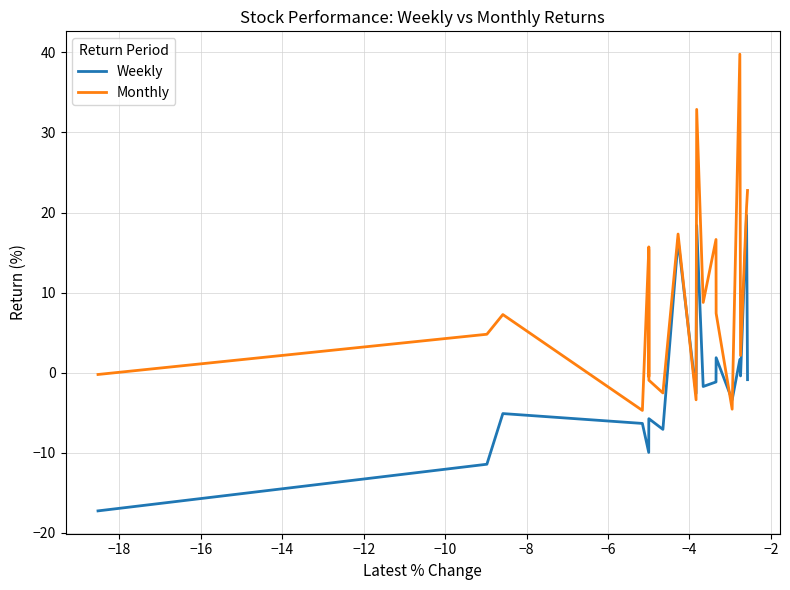

What is the greatest value displayed?

39.8